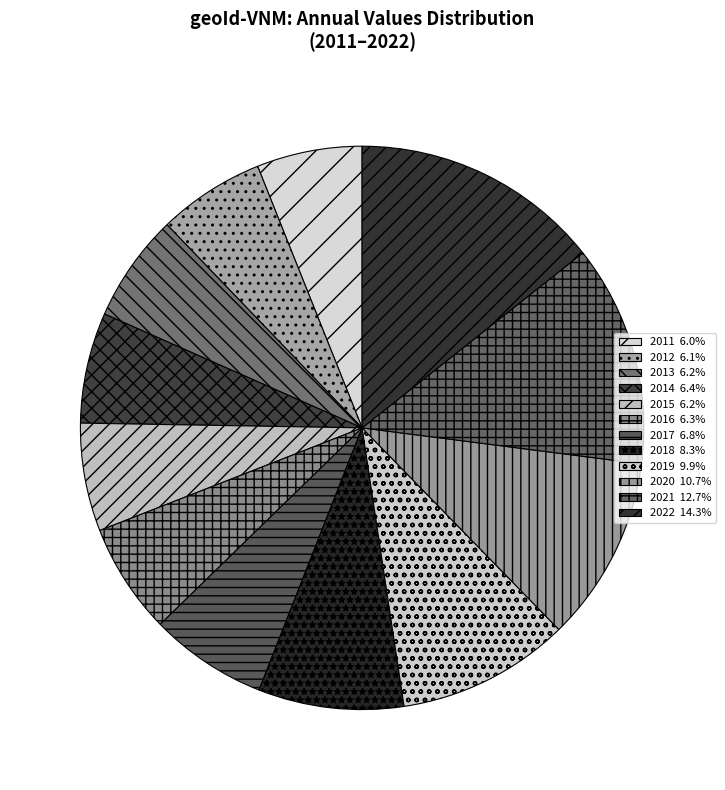

Combined, what portion of the pie is 2013 and 2014?

12.6%